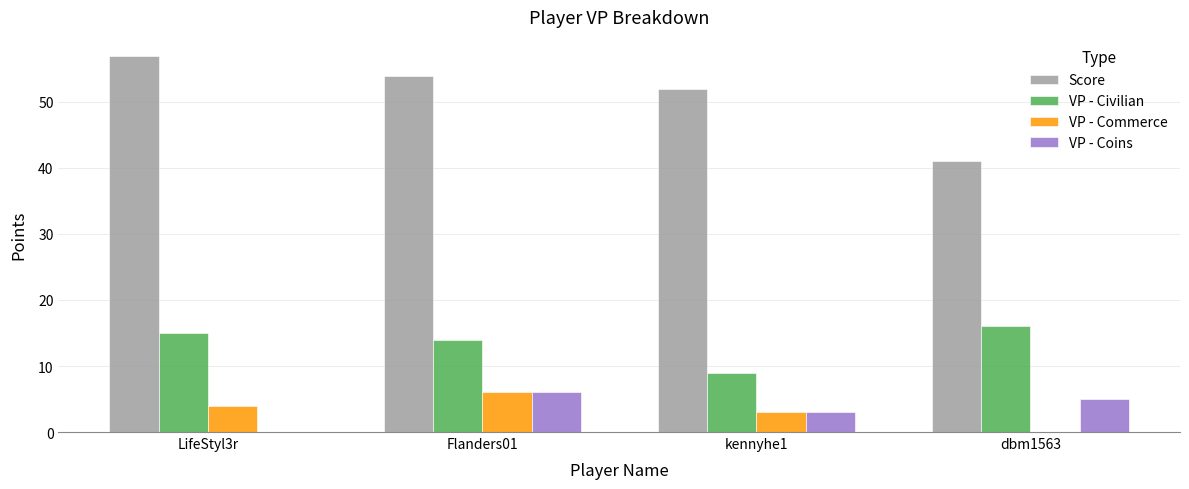

What is the highest value of the VP - Civilian series?

16